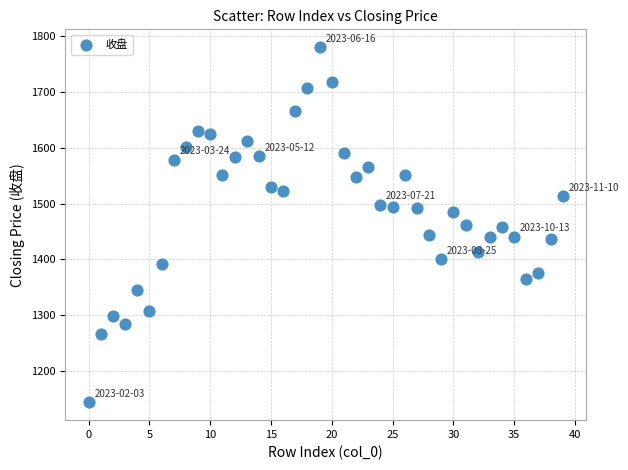

What is the range of Y values (max minus min)?

635.3